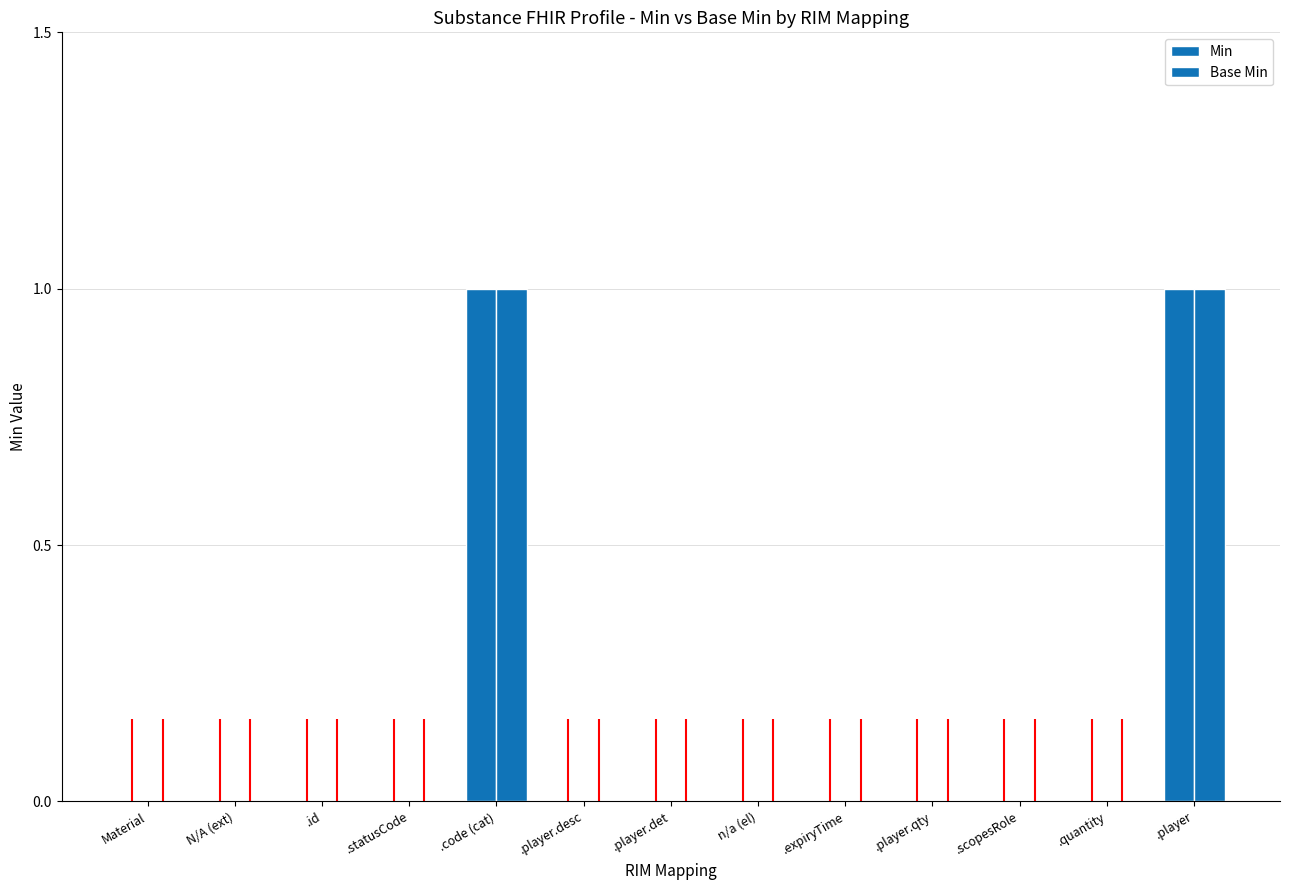

Which label corresponds to the smallest value in the chart?

Material